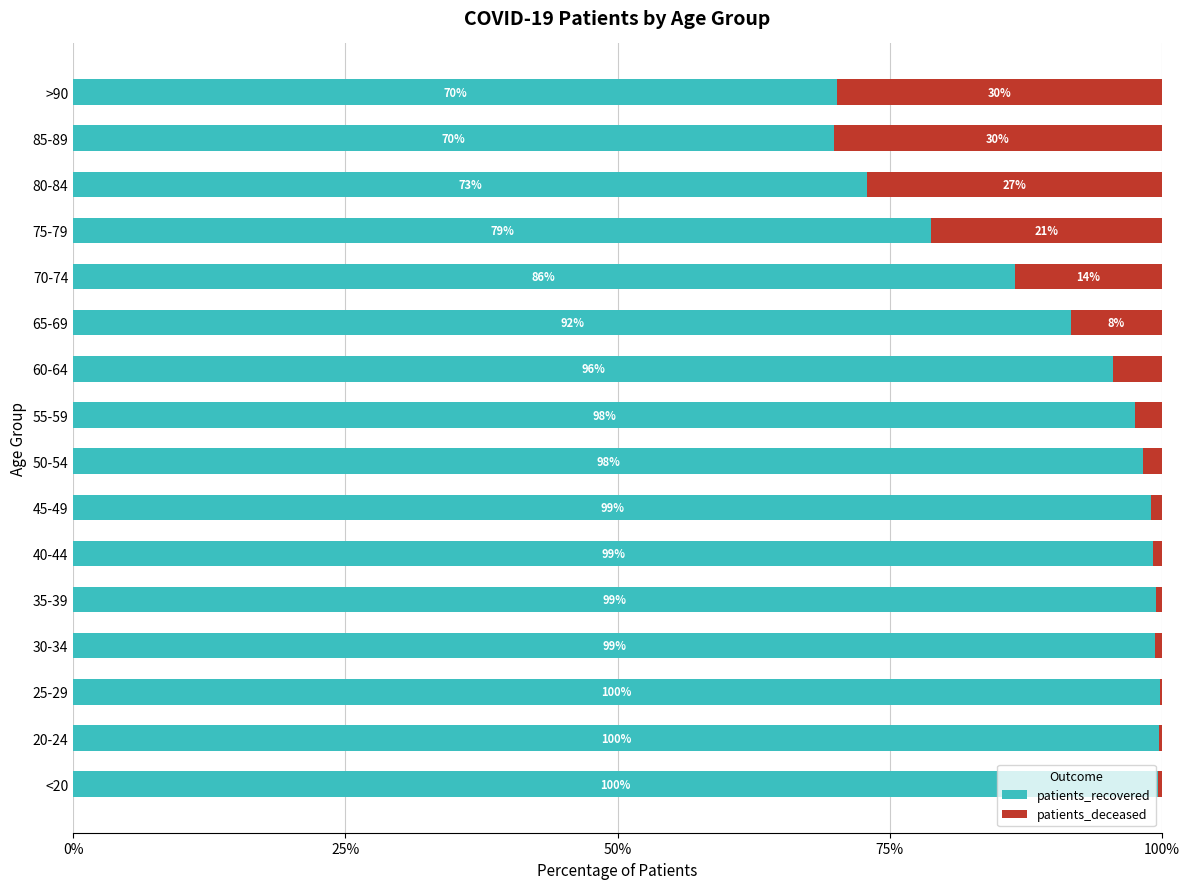

What is the total value across all series at <20?

100.0